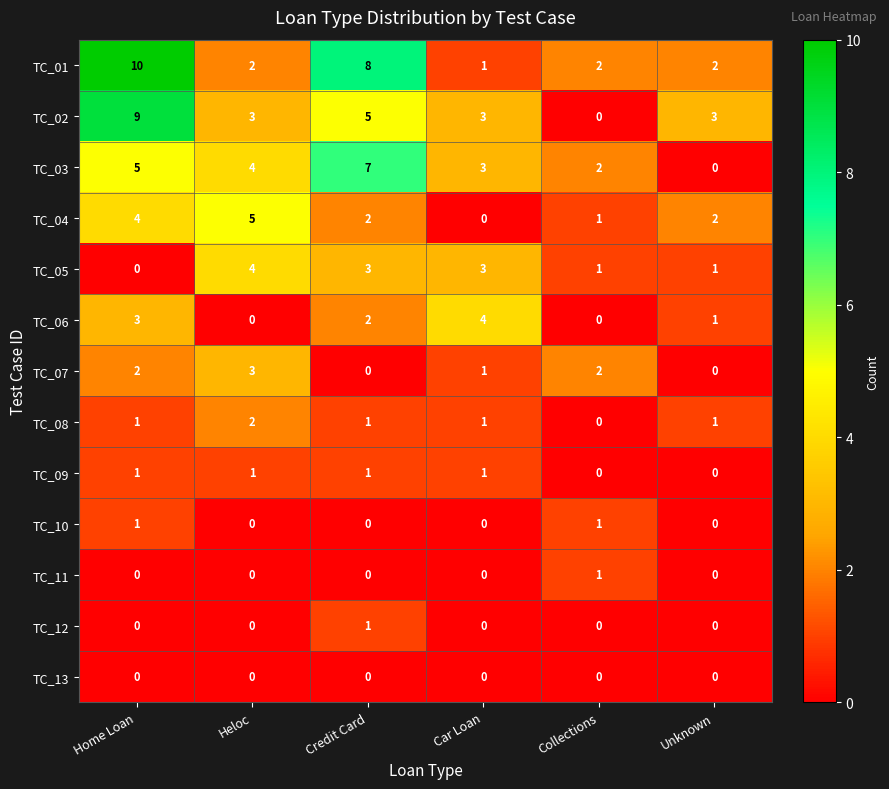

Where does the TC_01 series first go above 2?

Home Loan